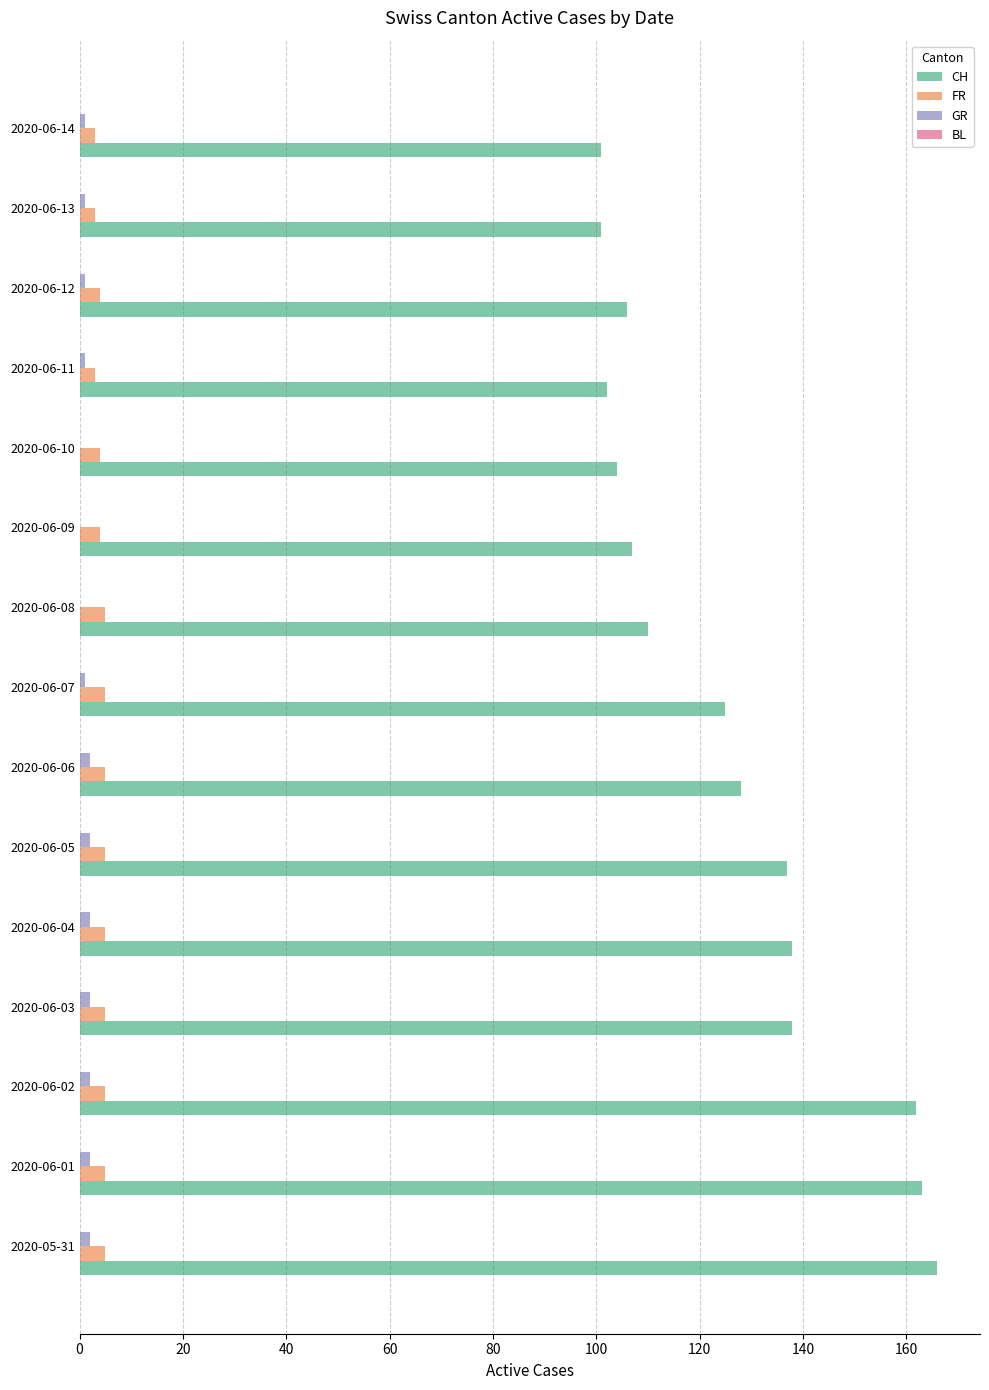

Which series has the largest total across all categories?

CH